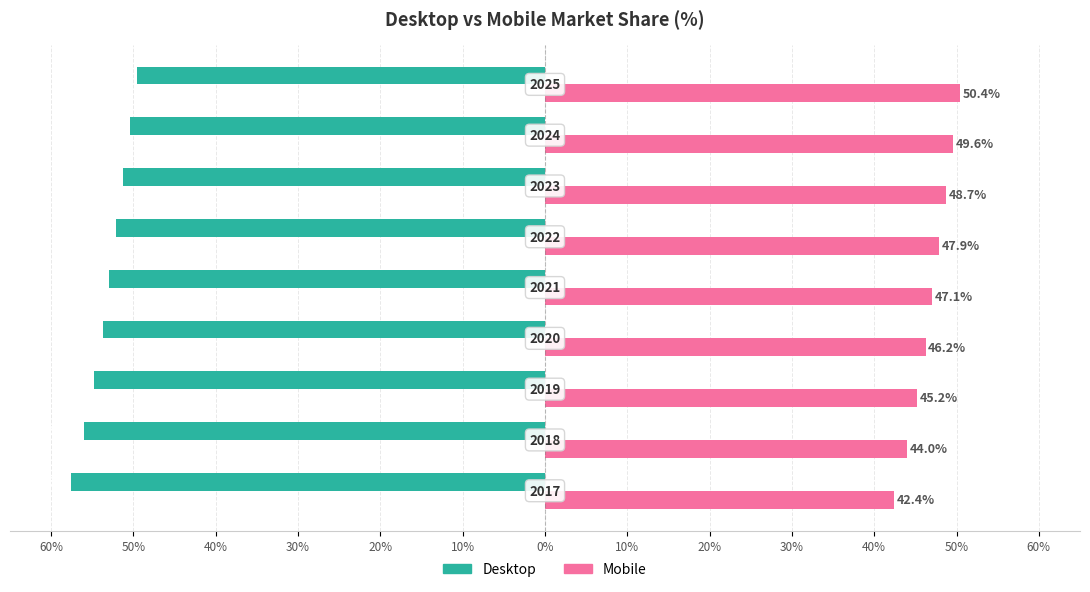

What are all the series names shown in the legend?

Desktop, Mobile